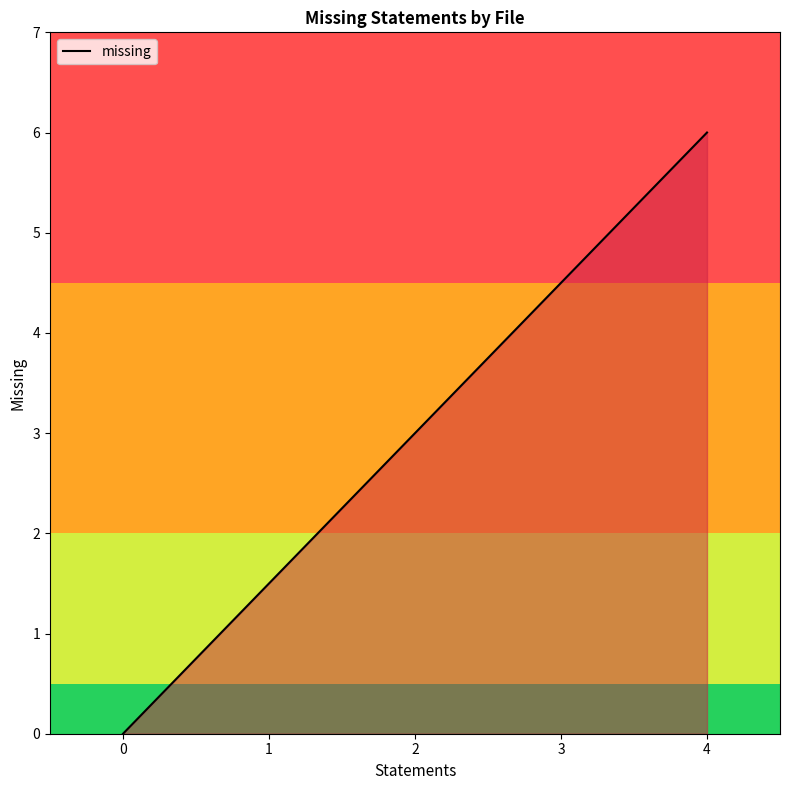

The chart shows a value of 4 at 0. True or false?

False